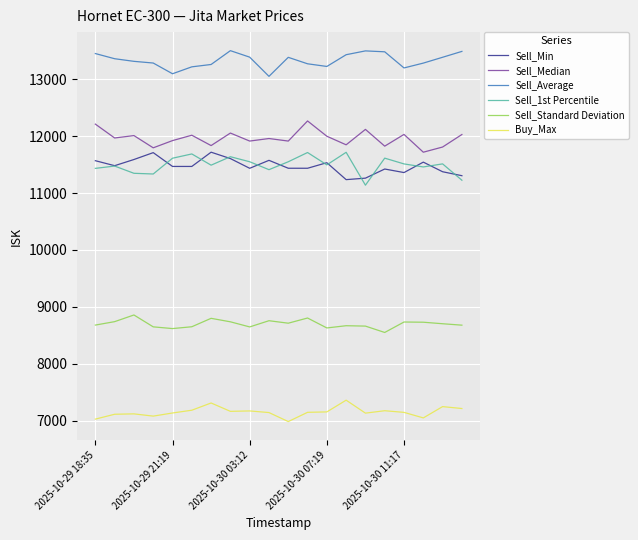

What are all the series names shown in the legend?

Sell_Min, Sell_Median, Sell_Average, Sell_1st Percentile, Sell_Standard Deviation, Buy_Max